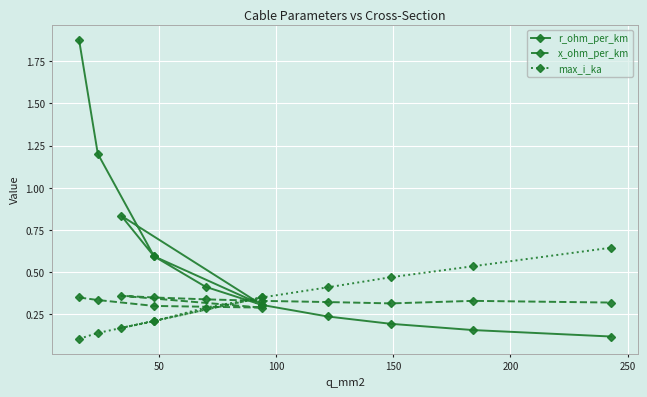

True or false: r_ohm_per_km and max_i_ka intersect in this chart.

True